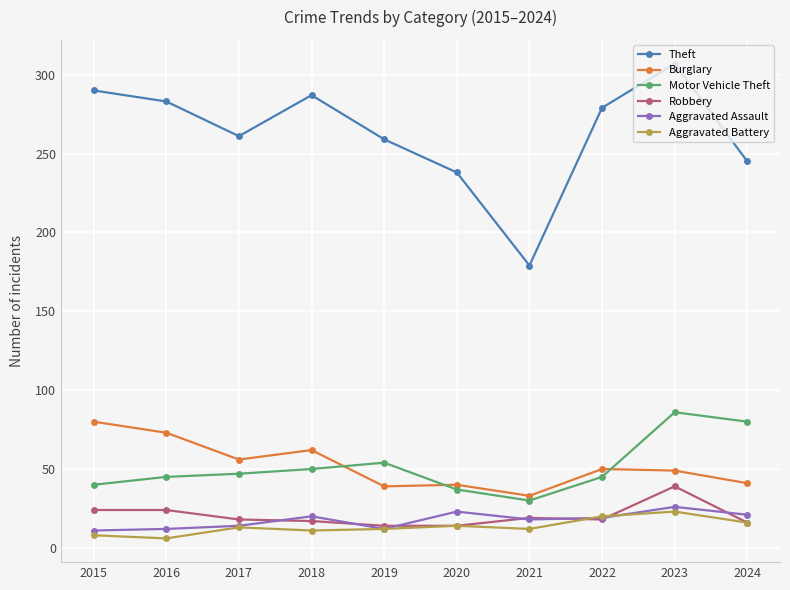

Read the Aggravated Assault value at 2018.

20